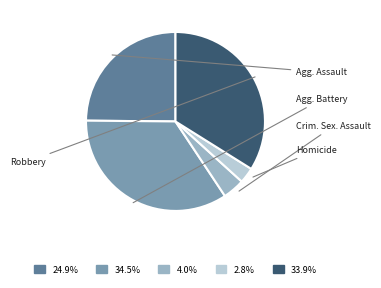

Does any single category account for the majority?

No